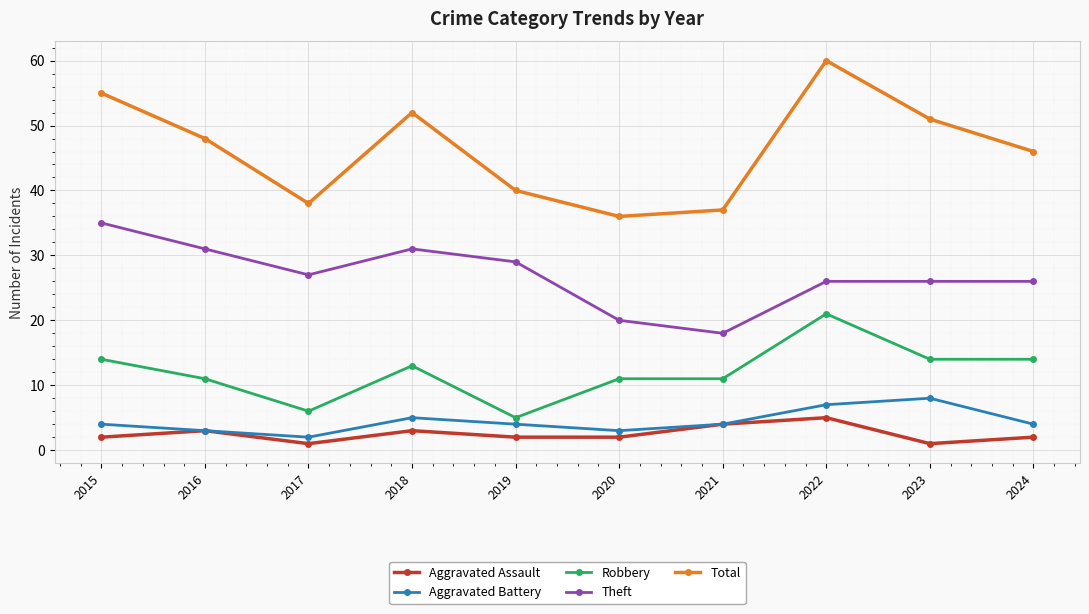

True or false: Aggravated Battery and Total intersect in this chart.

False